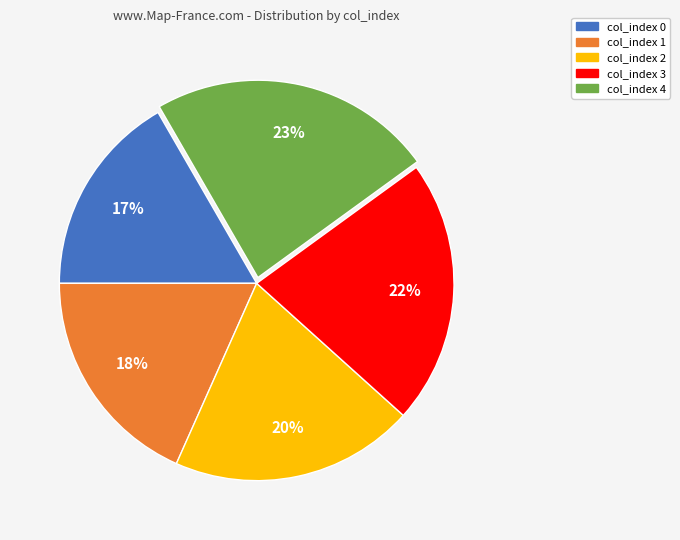

What is the largest slice in the pie chart?

col_index 4